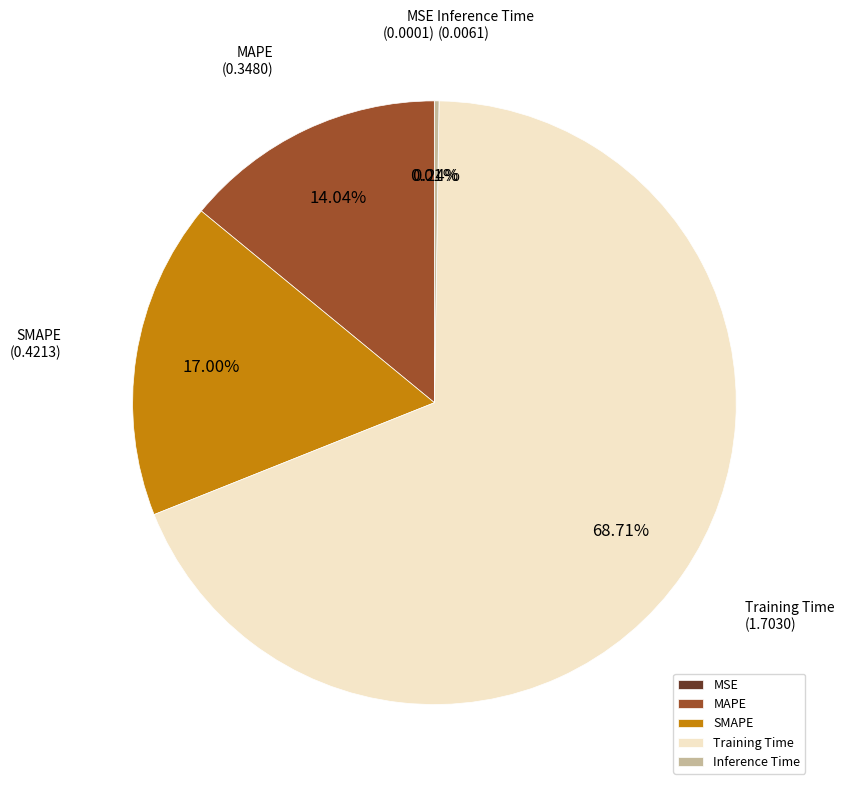

To the nearest percent, what is the difference between the SMAPE and MAPE slice percentages?

3%